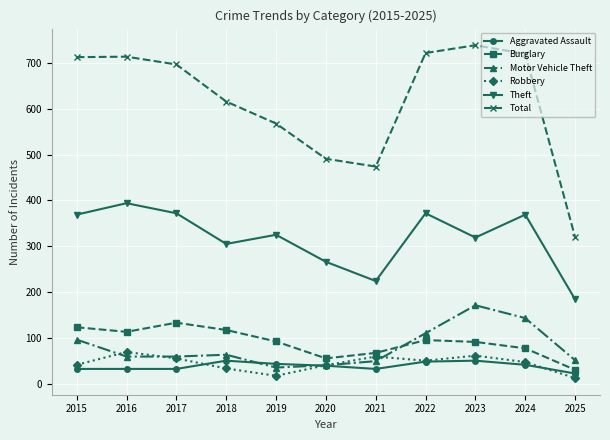

Where does the Robbery series first go above 47?

2016